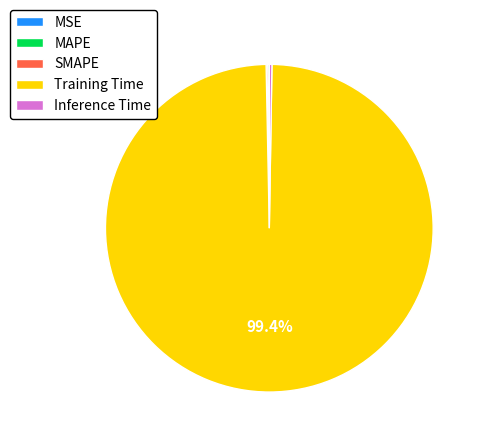

Is there any slice that represents more than half of the pie?

Yes